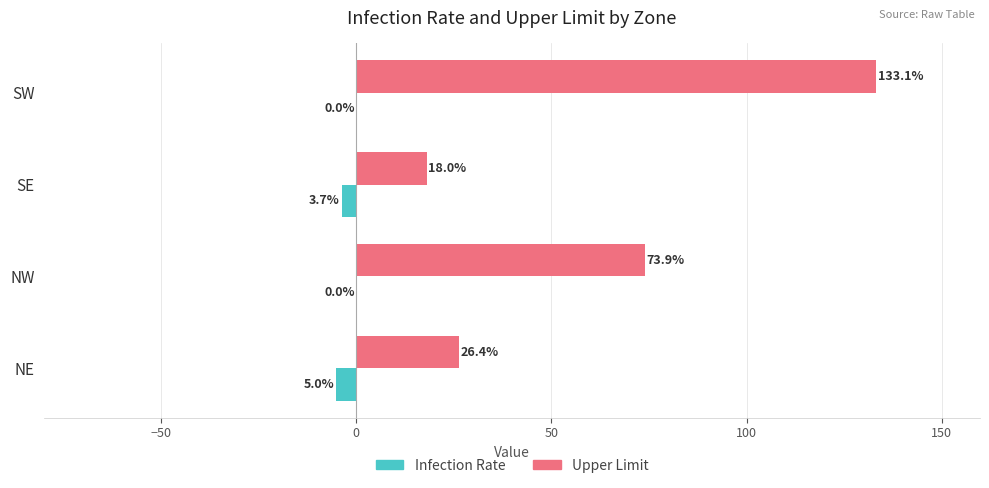

Between NE and SW, which series saw the biggest shift?

Upper Limit